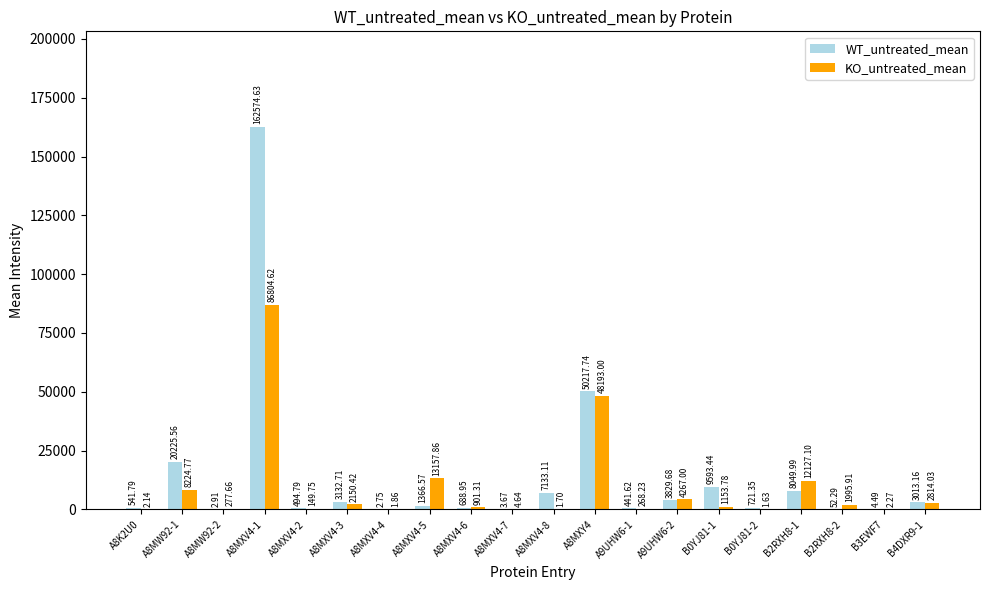

What is the total value across all series at B0YJ81-1?

10747.2